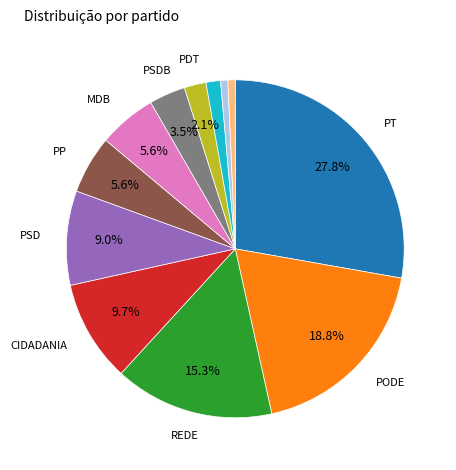

Does any single category account for the majority?

No